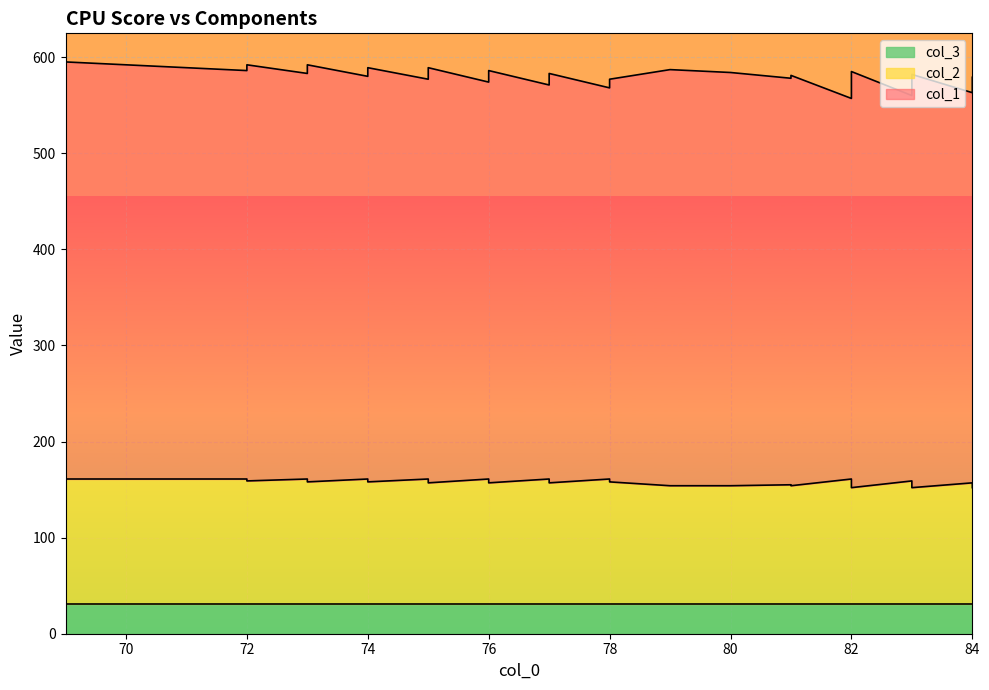

Rank the series by their maximum value, from highest to lowest.

col_1, col_2, col_3